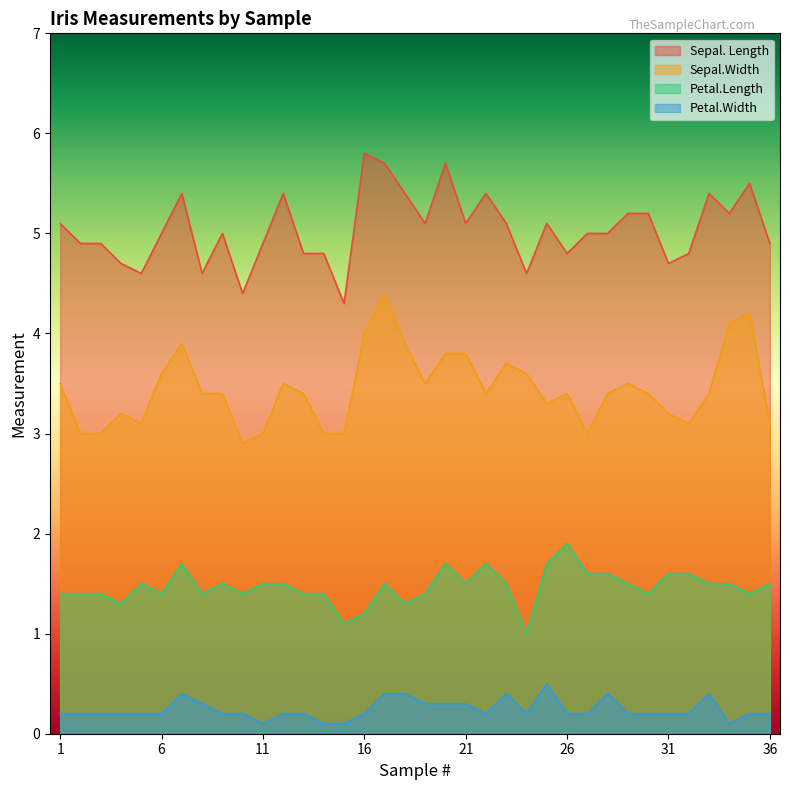

What is the sum of the Sepal. Length values at 26 and 23?

9.9